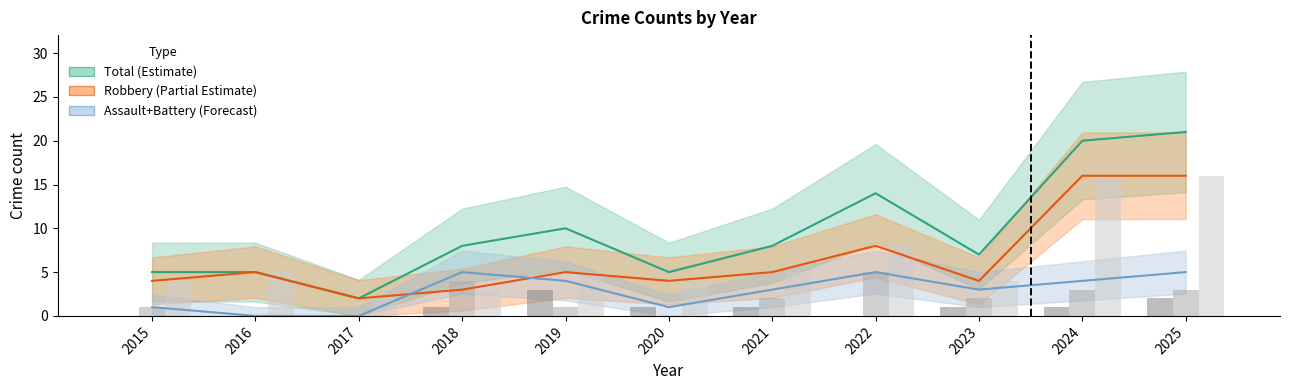

List the labels in order of Total value, smallest first.

2017, 2015, 2016, 2020, 2023, 2018, 2021, 2019, 2022, 2024, 2025